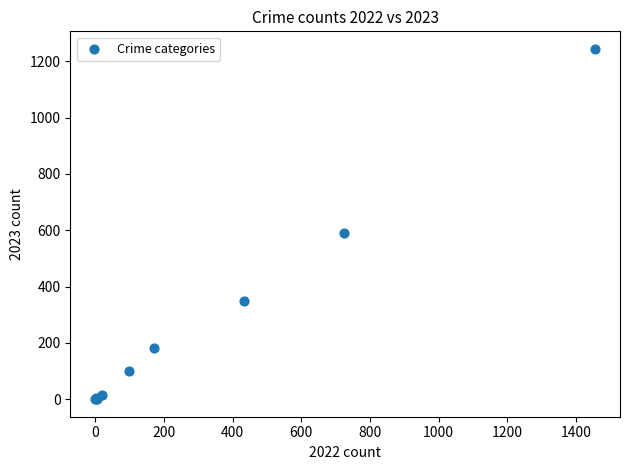

What Y value in the scatter plot is closest to 622?

589